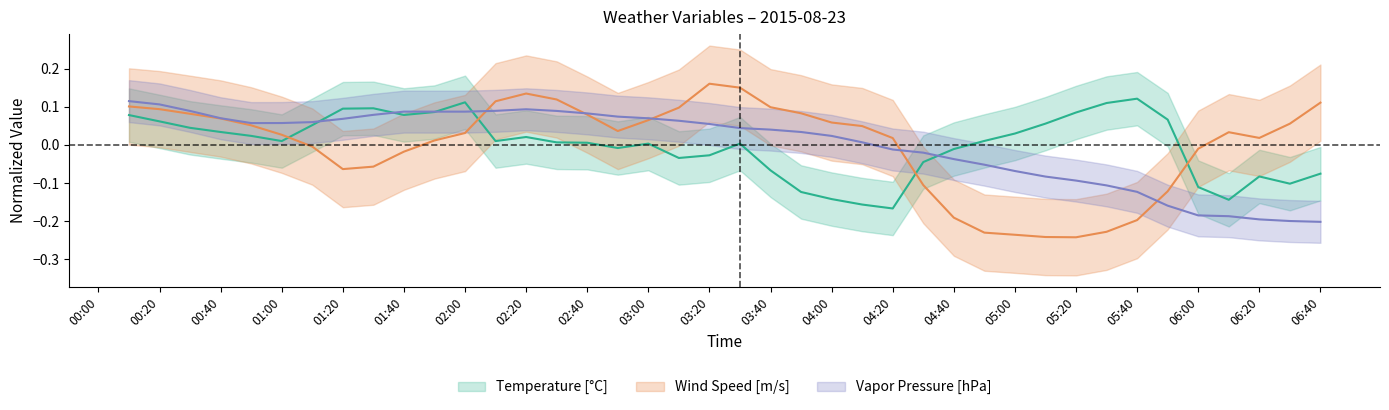

True or false: Wind Speed has a value of -0.0 at 06:00.

False